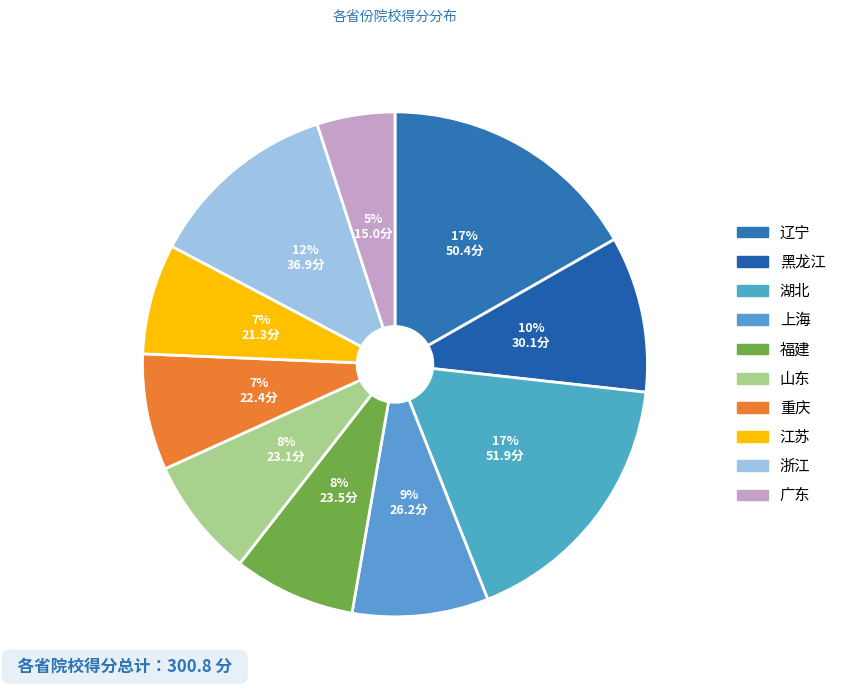

What is the largest slice in the pie chart?

湖北